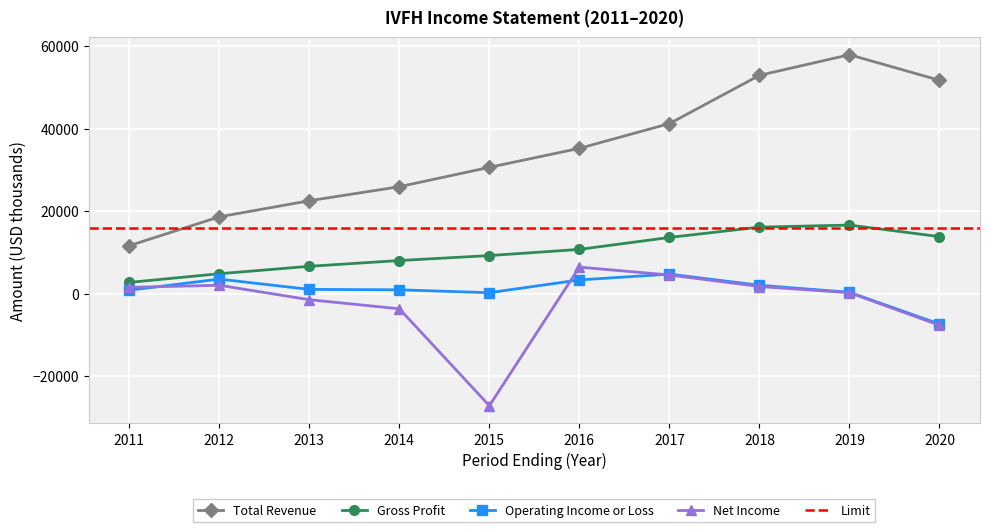

At which category does Gross Profit reach its first local peak?

2019